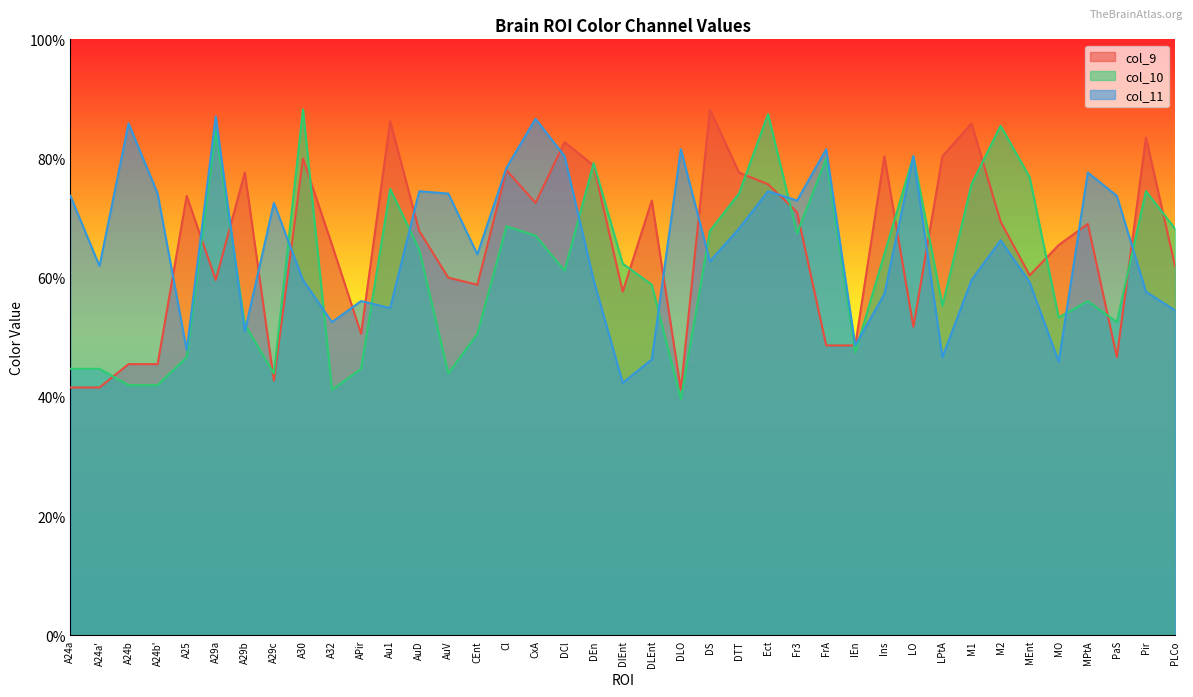

What is the label of the 39th point from the right?

A24a